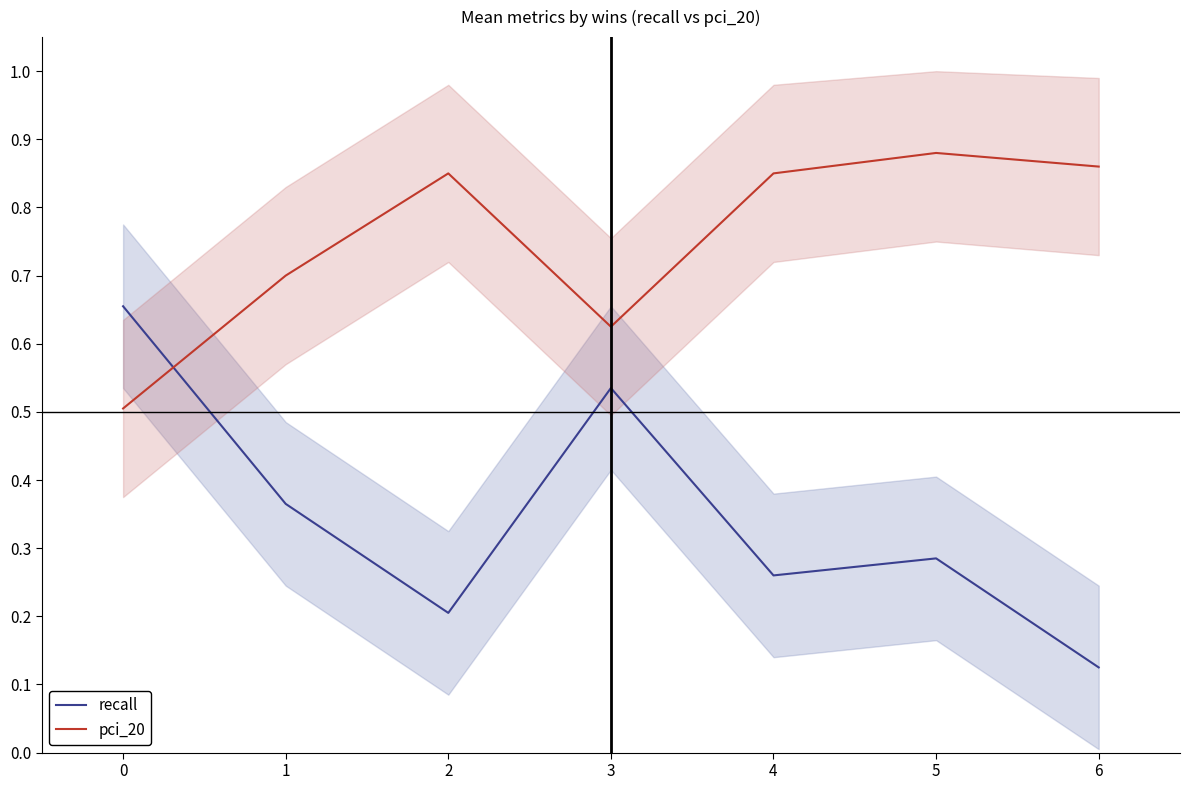

At which category does recall reach its first local valley?

2